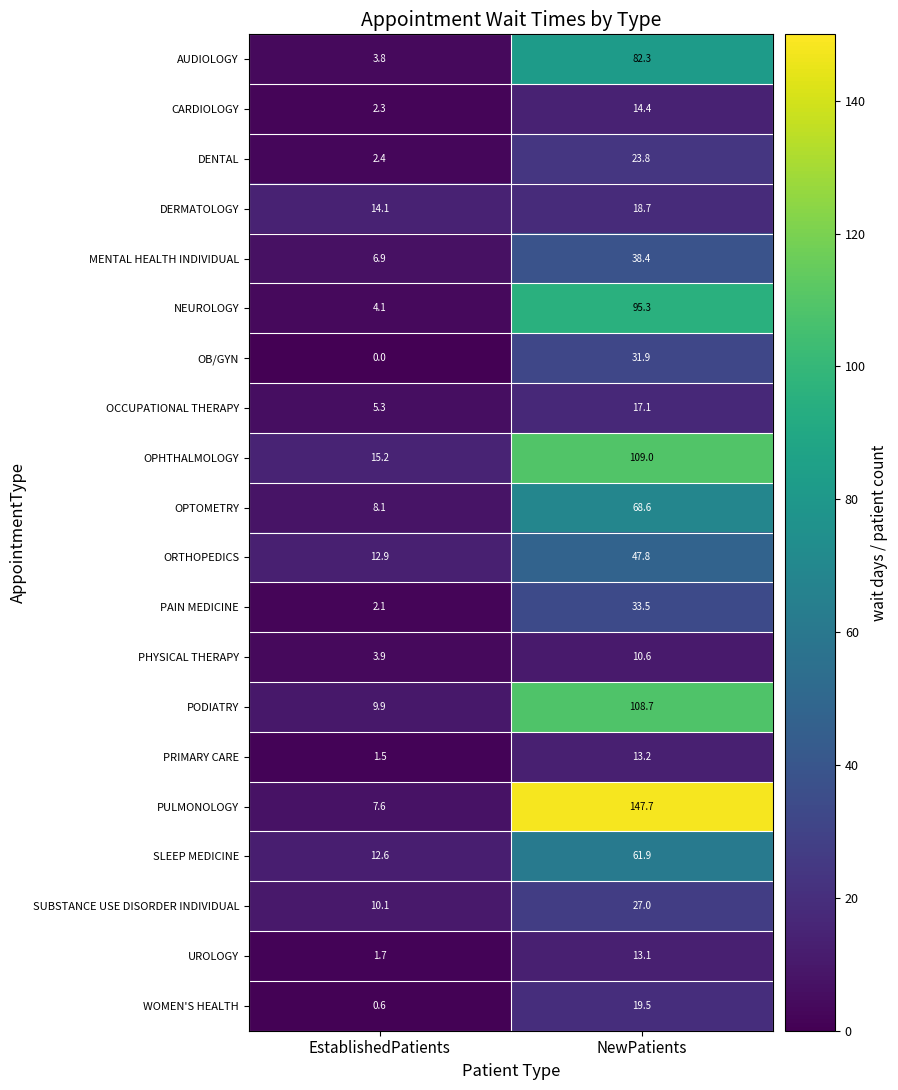

What is the difference between the PULMONOLOGY values at EstablishedPatients and NewPatients?

140.1